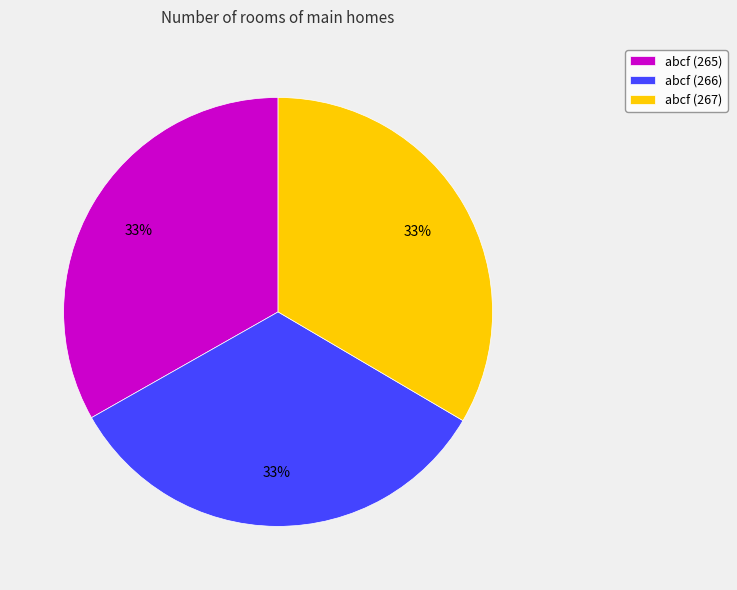

Is abcf (265) the majority of the pie?

No